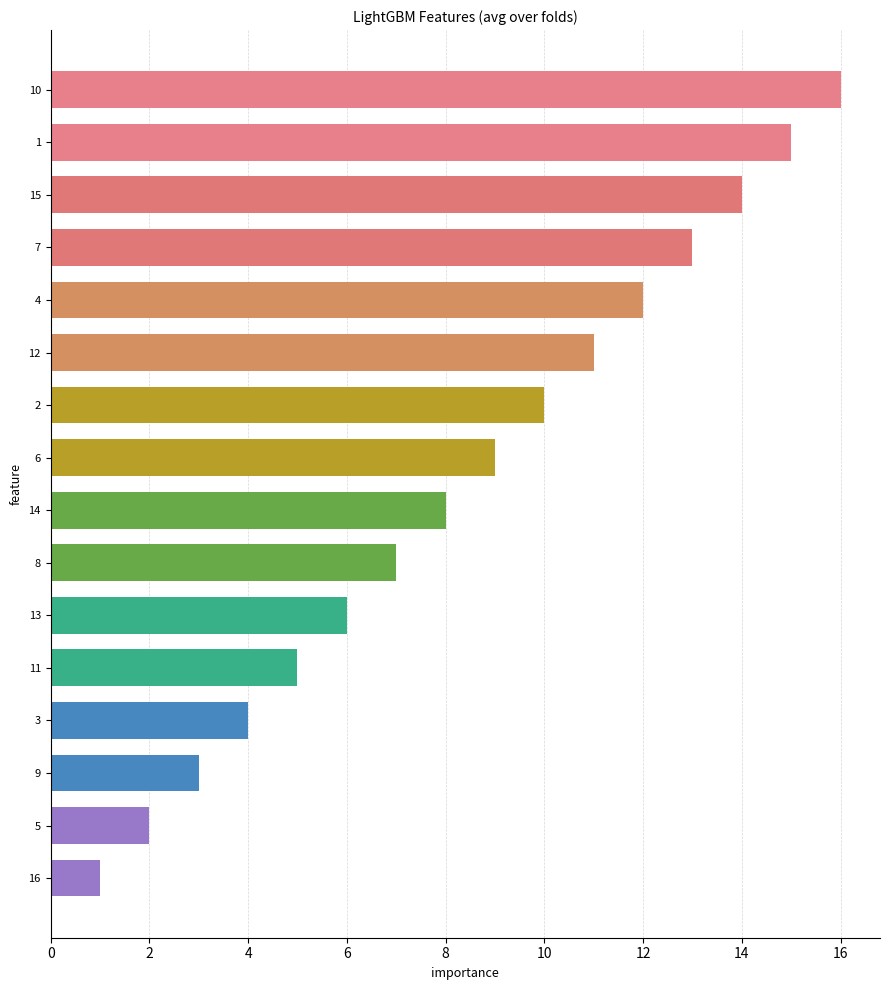

What is the difference between the second highest and second lowest values?

13